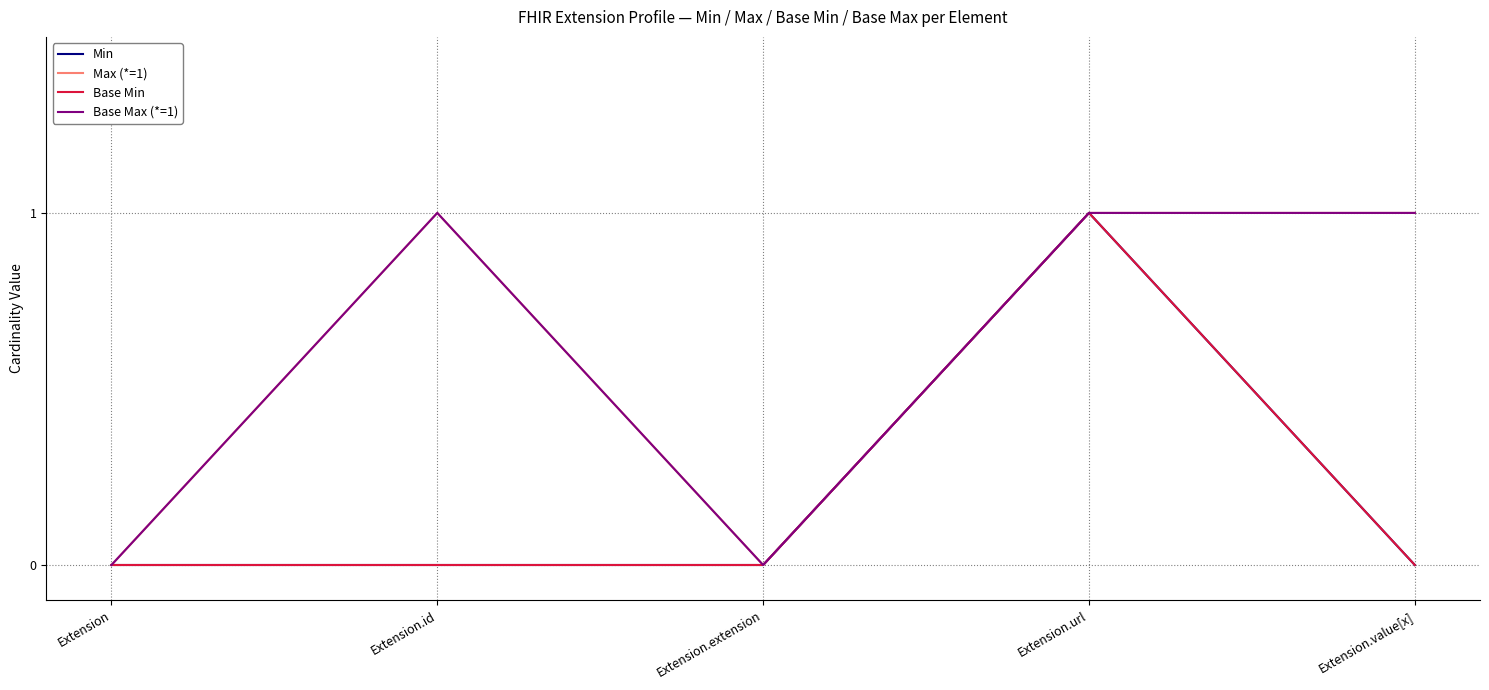

How many lines are shown in the chart?

4